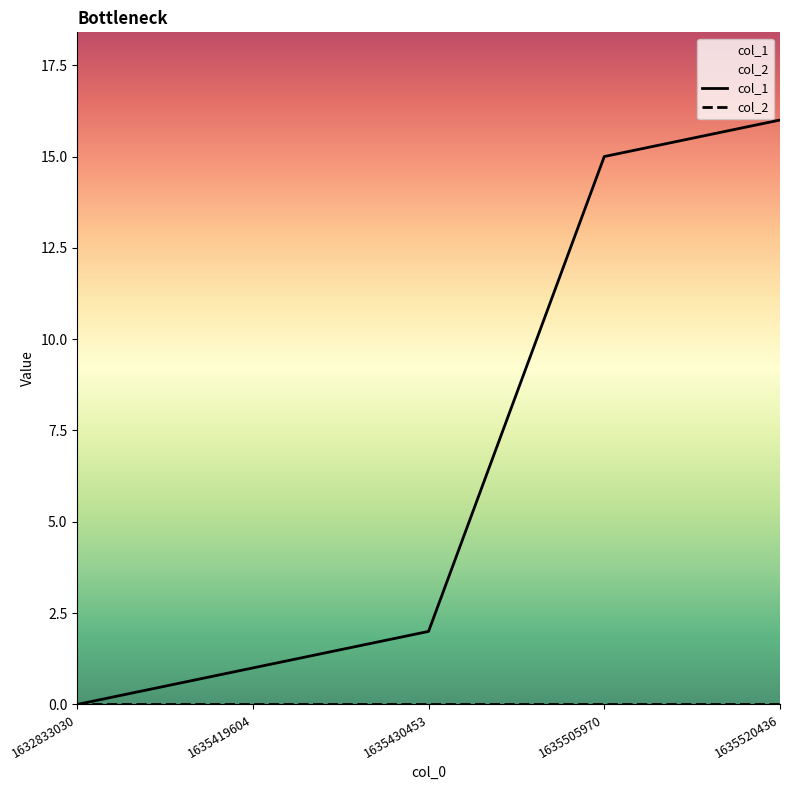

At how many categories does at least one series exceed 1?

3